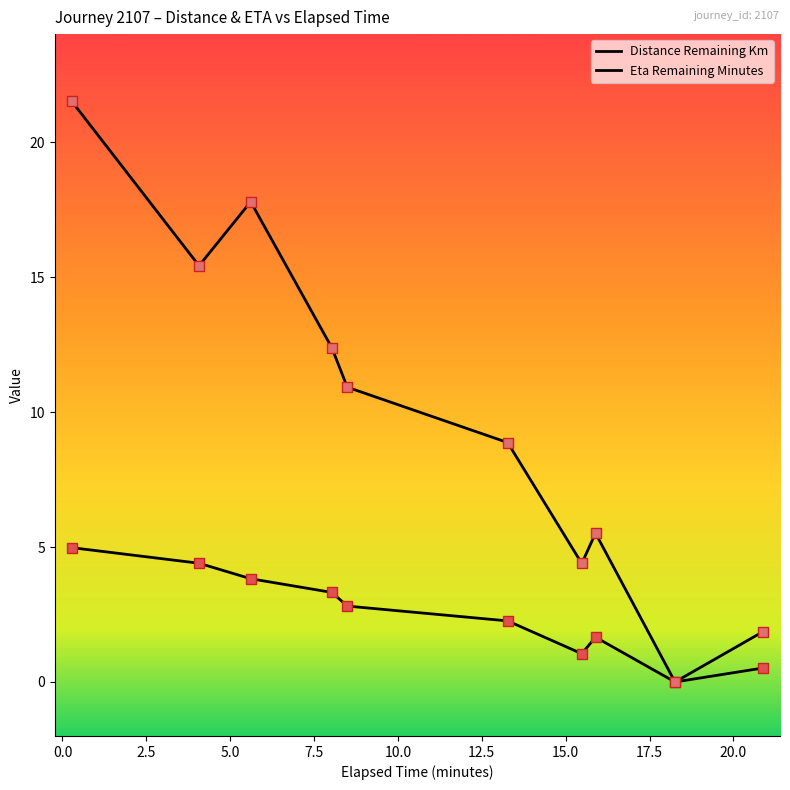

Is this an area chart (filled region under the line)?

No